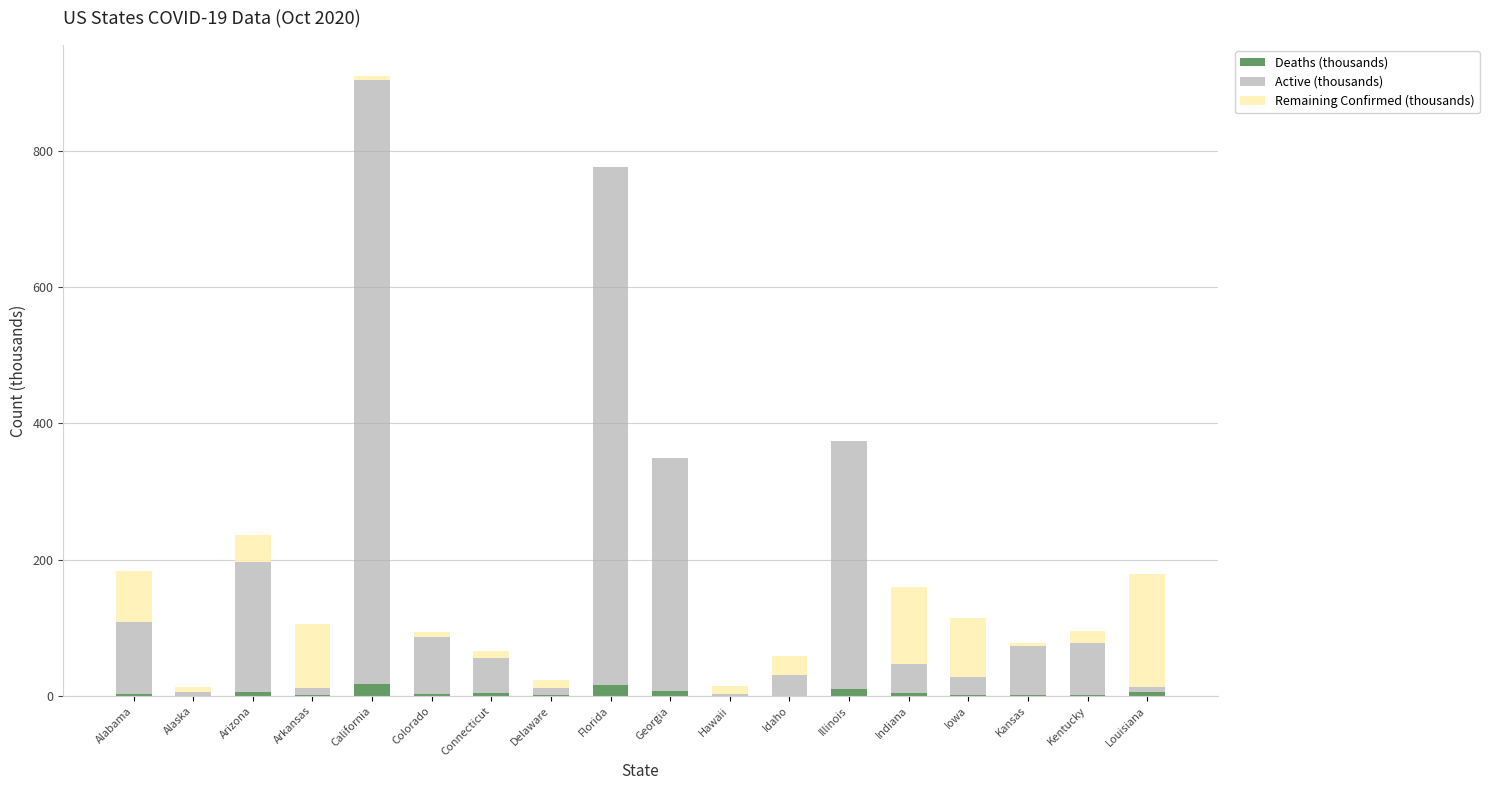

At which category is the sum across all series the highest?

California